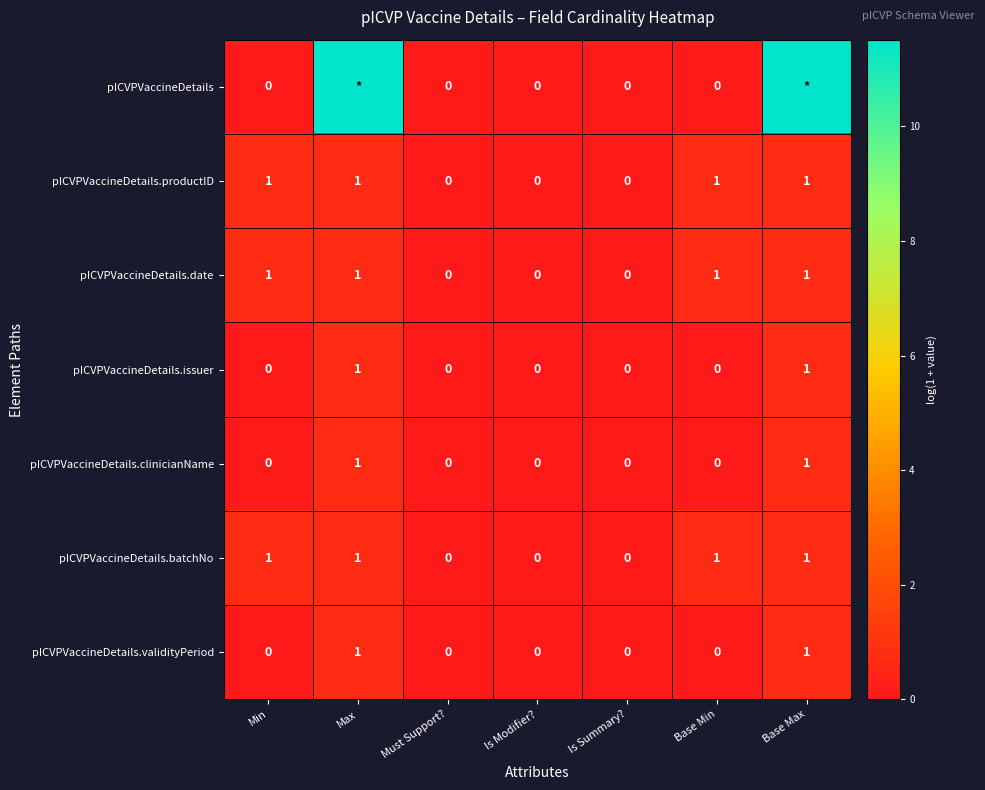

Between Is Summary? and Base Min, which is larger?

Is Summary?